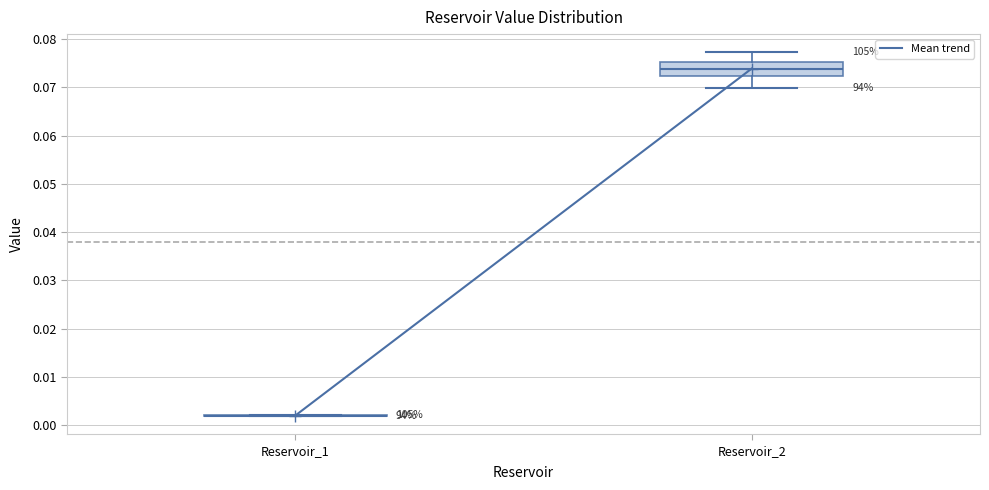

Reading left to right, transcribe this box plot: for each box, give where its median line is, the range the box spans, and where its two whiskers end, as read against the y-axis. The values are not printed on the chart, so give them approximately, as read against the axis.

Reservoir_1: box collapsed to a line at 0.002, whiskers 0.002 to 0.002
Reservoir_2: median 0.074, box 0.072 to 0.075, whiskers 0.070 to 0.077